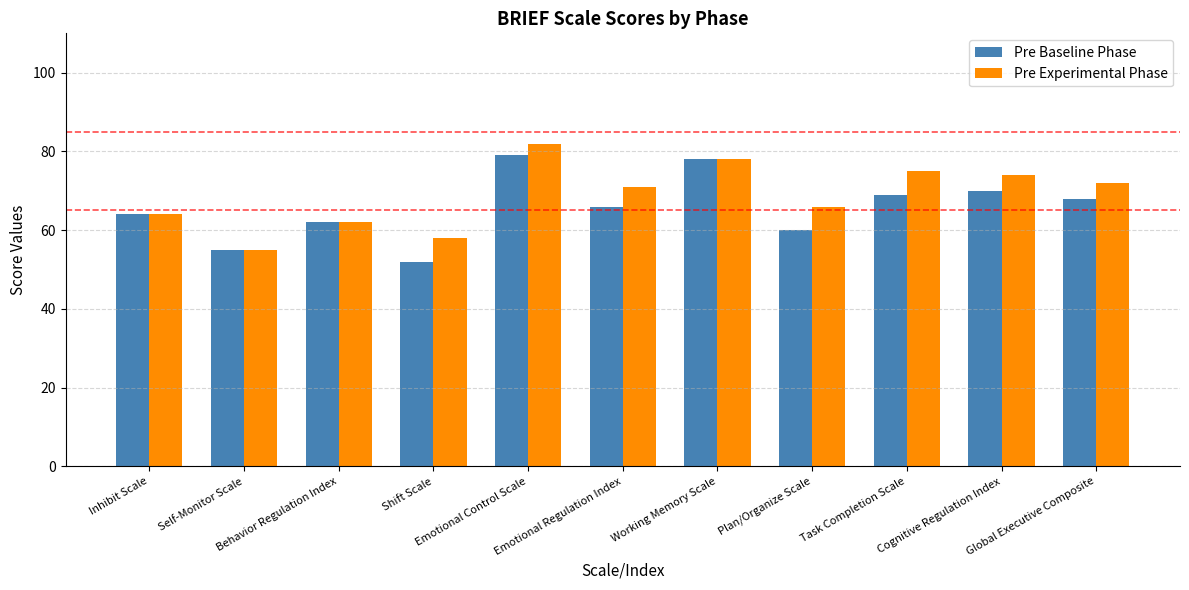

Which label corresponds to the smallest value in the chart?

Shift Scale